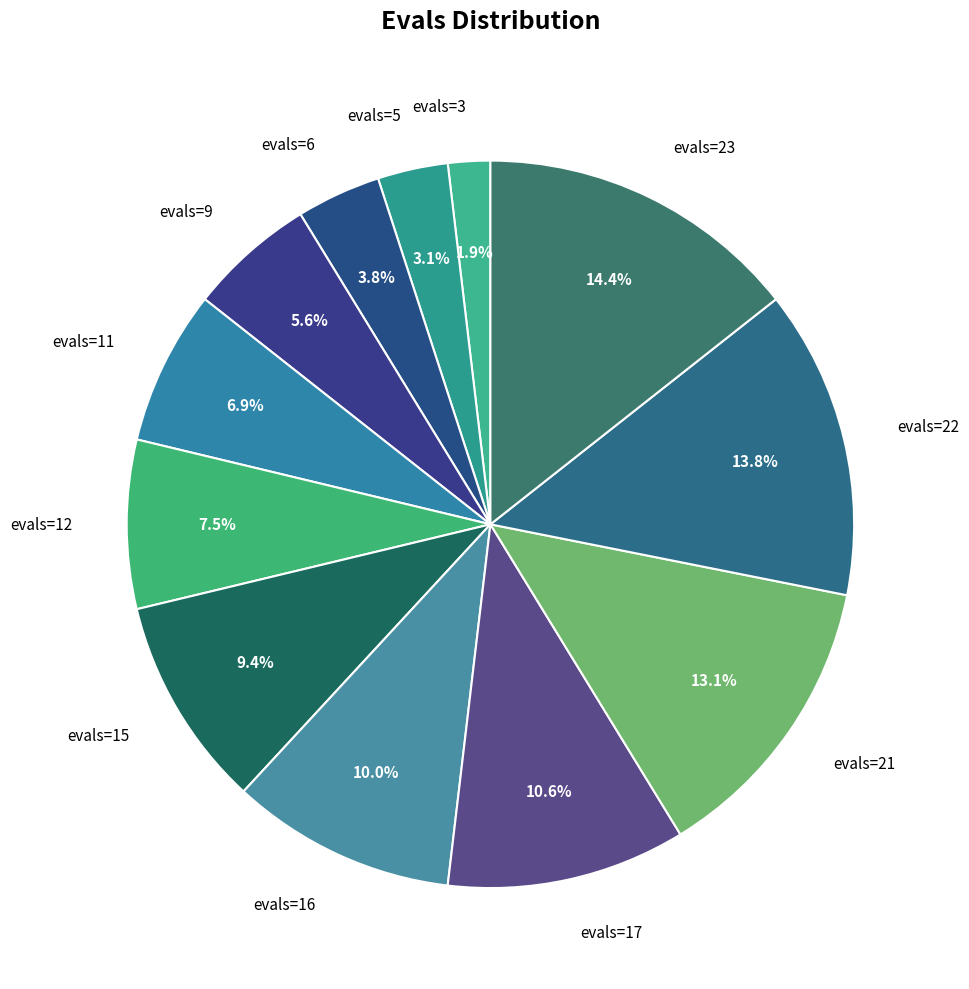

To the nearest percent, what is the average slice percentage?

8%